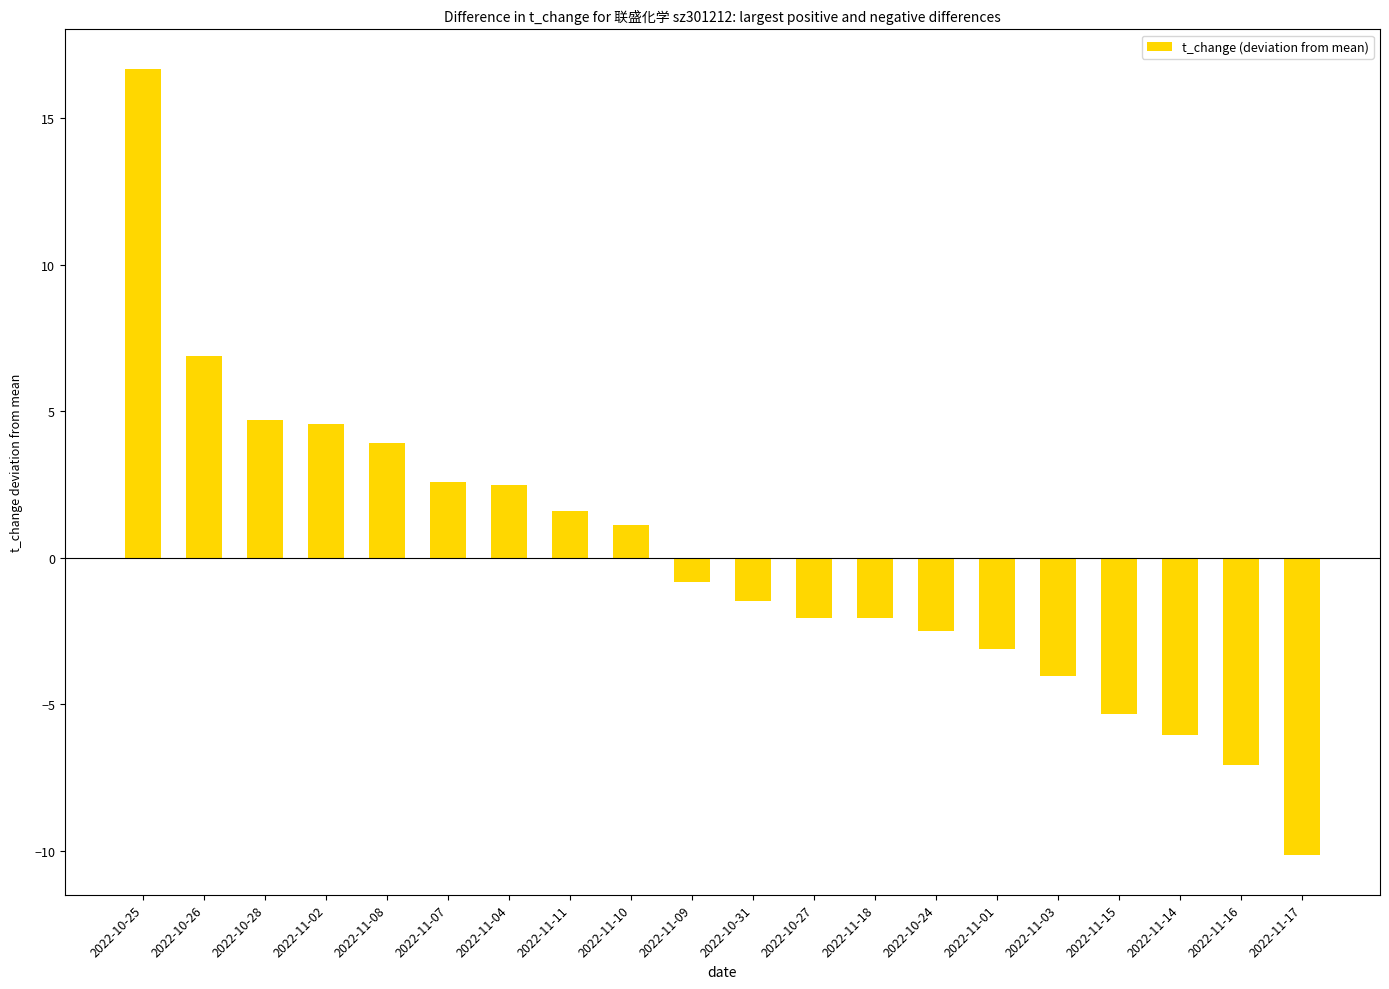

What is the value of the 17th bar from the left?

-5.3